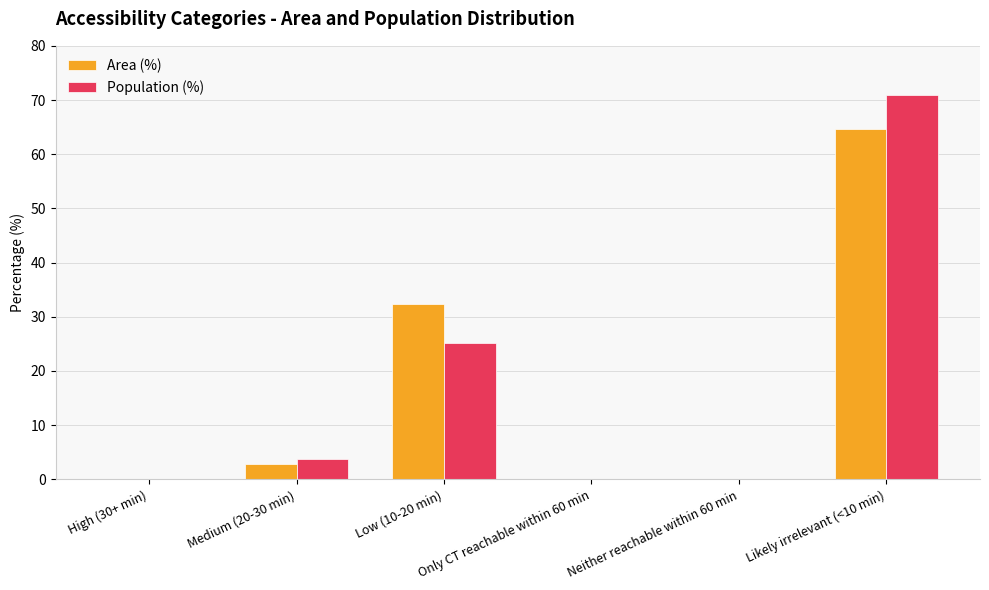

At which label is Population (%) closest to 35?

Low (10-20 min)